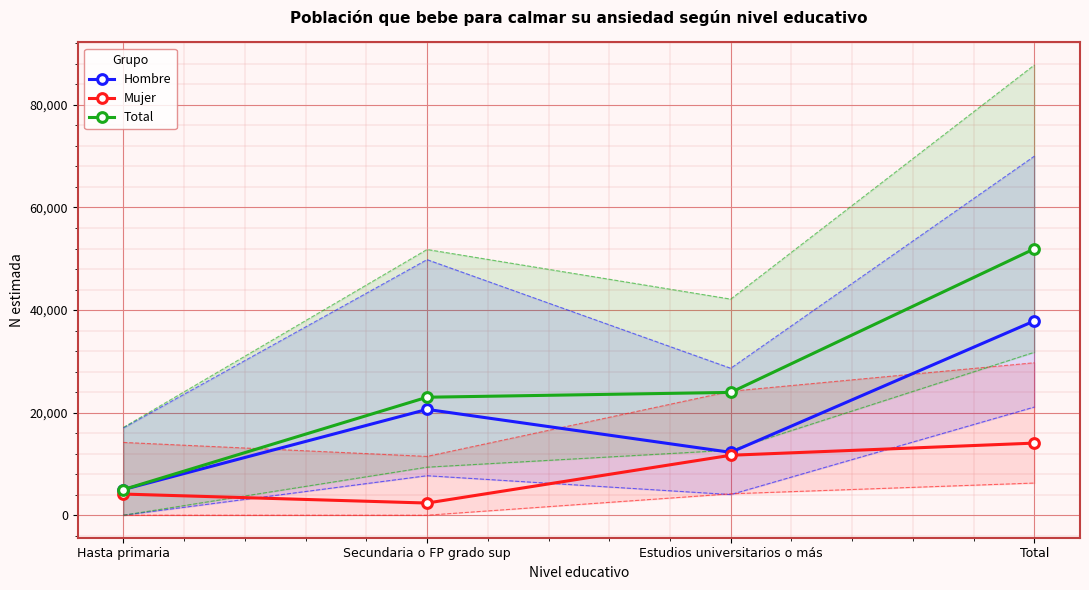

Is the value of Mujer at Estudios universitarios o más greater than the value of Total at Secundaria o FP grado sup?

No